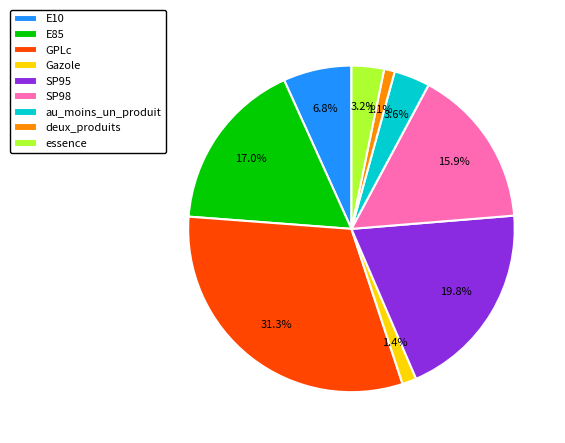

Between deux_produits and GPLc, which is larger?

GPLc